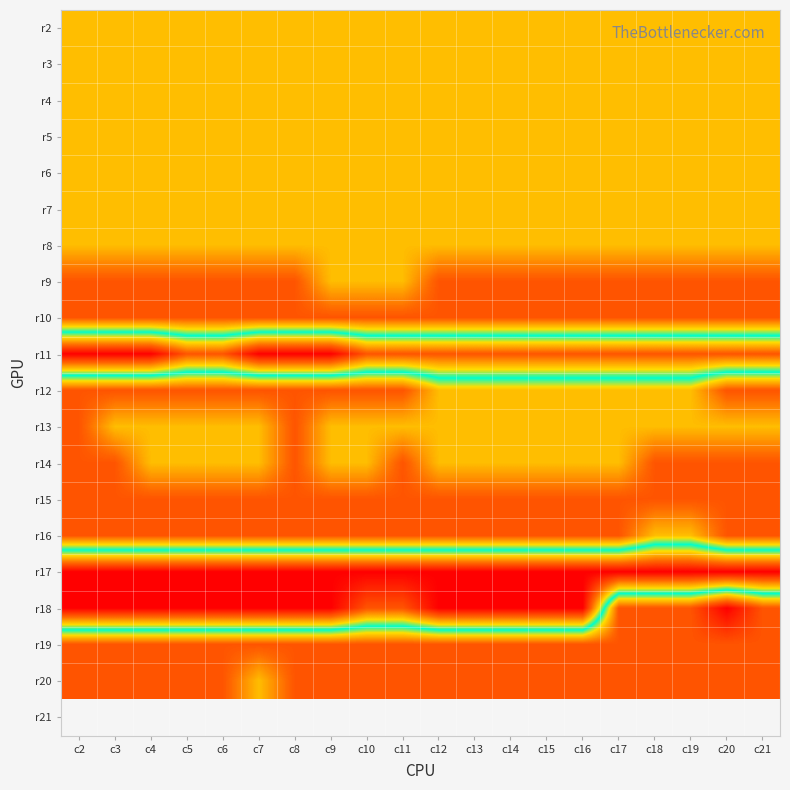

At how many categories does at least one series exceed 5?

20